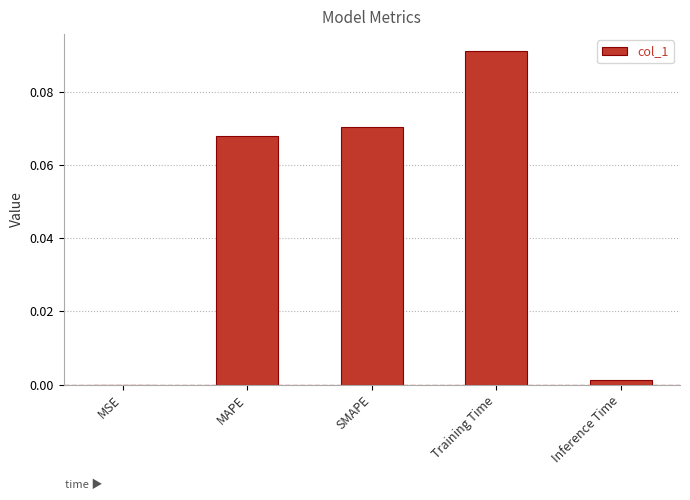

Count the number of categories in the chart.

5